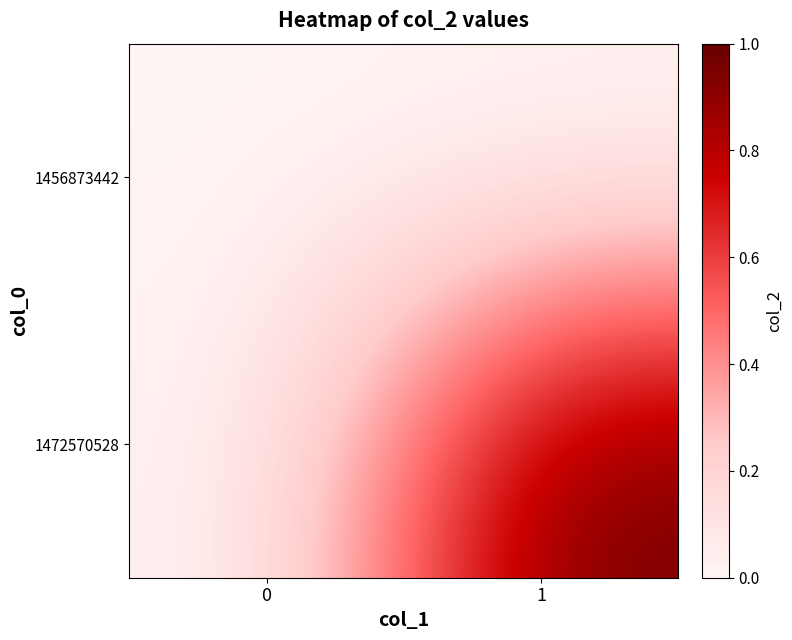

At which category is the sum across all series the highest?

1